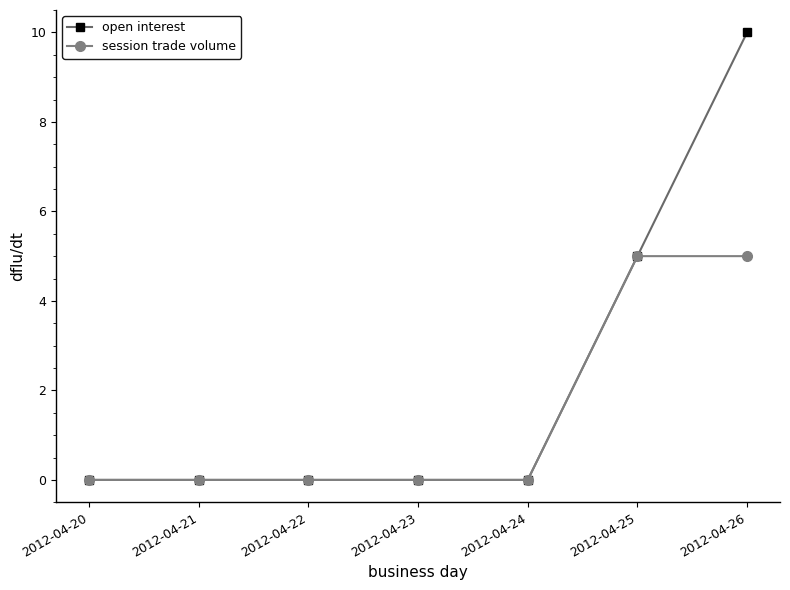

Which category has the highest value across all series?

2012-04-26